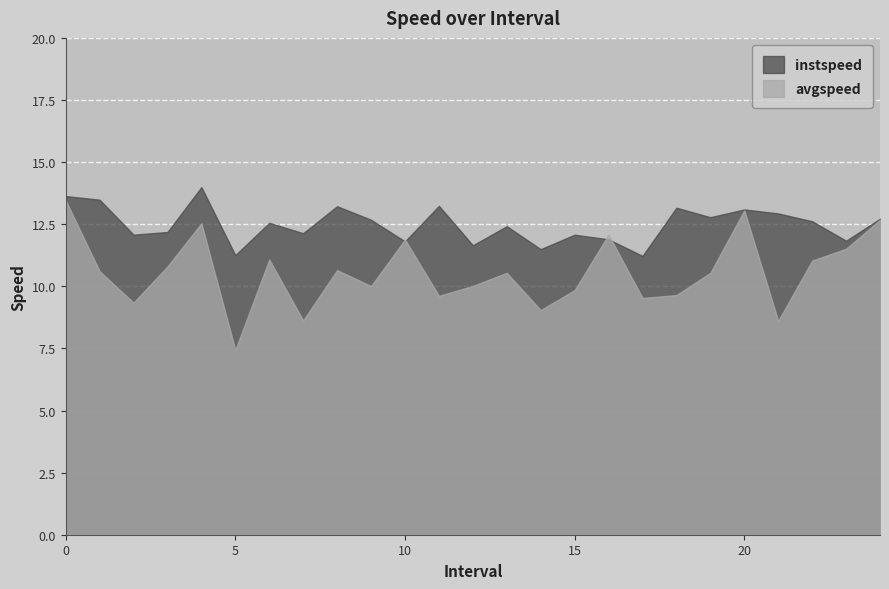

What is the spread (max minus min) of values at 17.0?

1.7